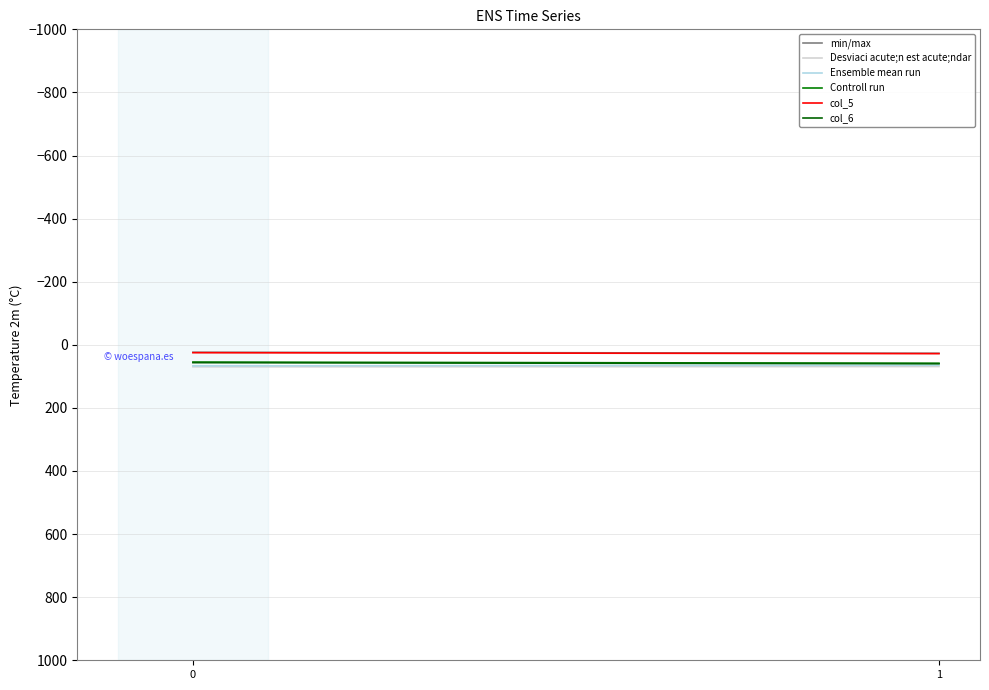

How many col_5 values are between 24 and 27?

1